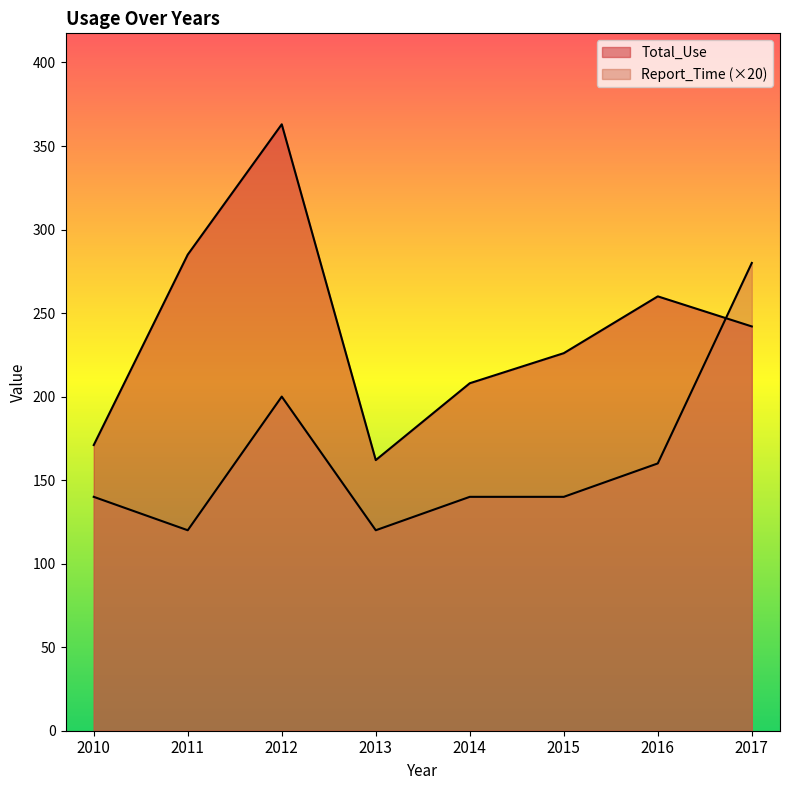

What is the difference between the highest and lowest values at 2017?

38